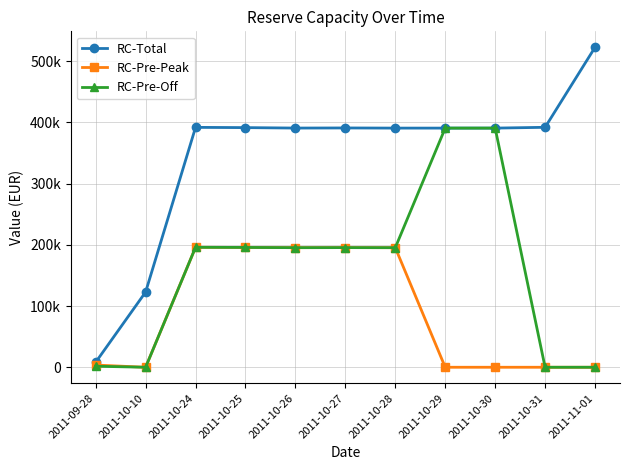

What are all the series names shown in the legend?

RC-Total, RC-Pre-Peak, RC-Pre-Off